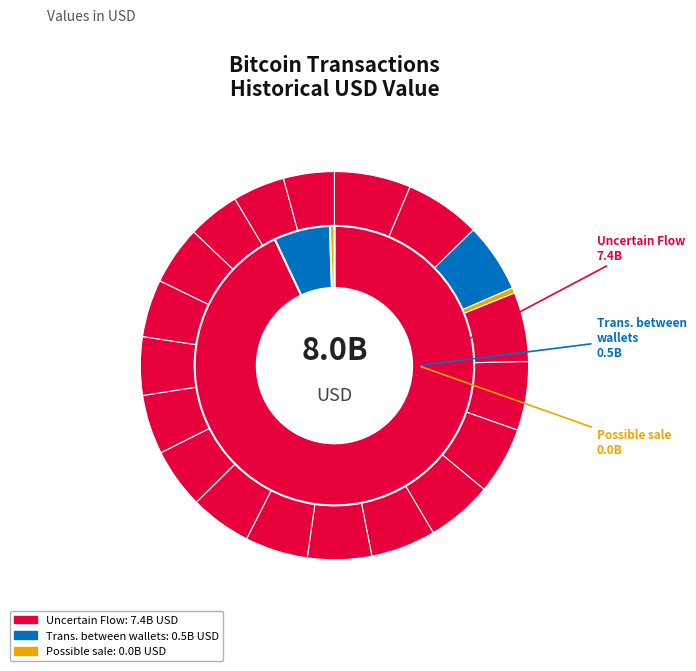

Does any single category account for the majority?

No